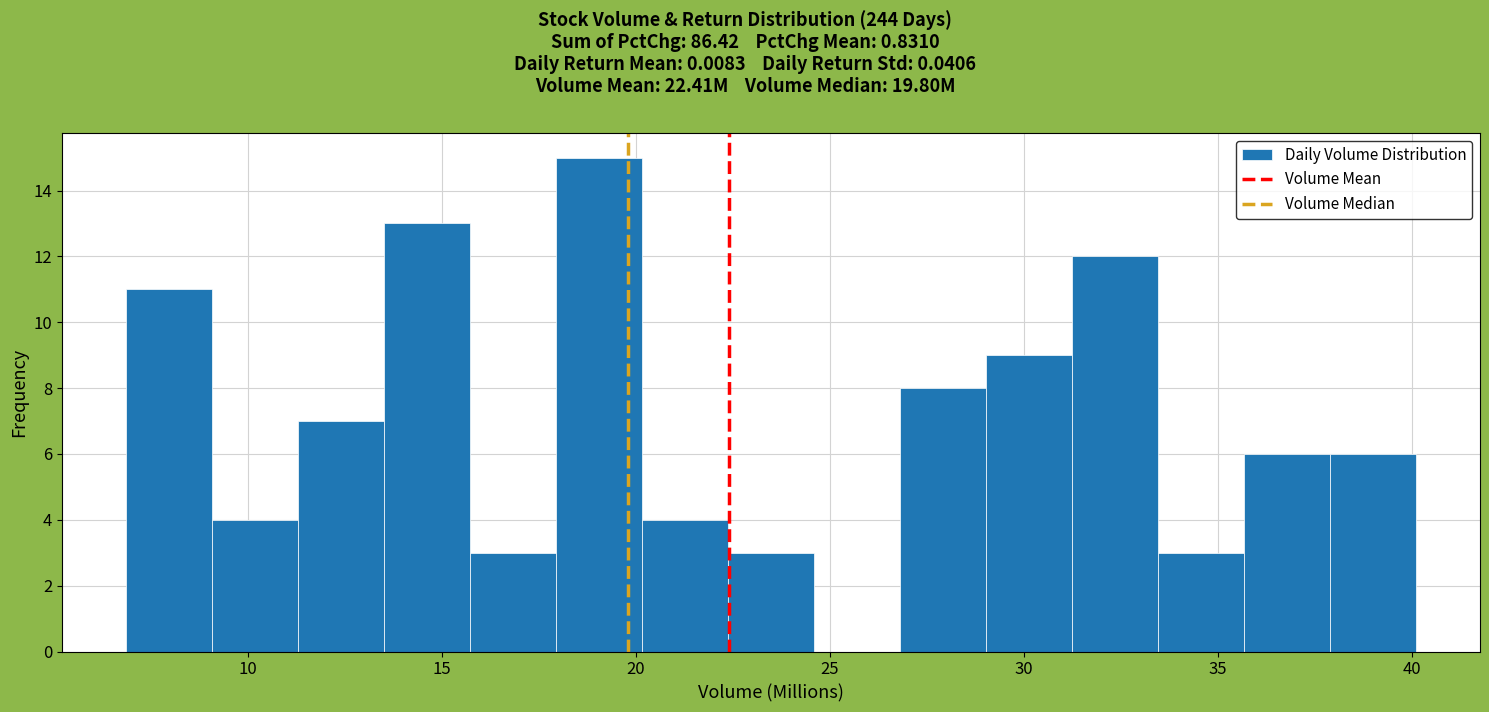

Which range on the x-axis has the tallest bar?

18.0 to 20.0